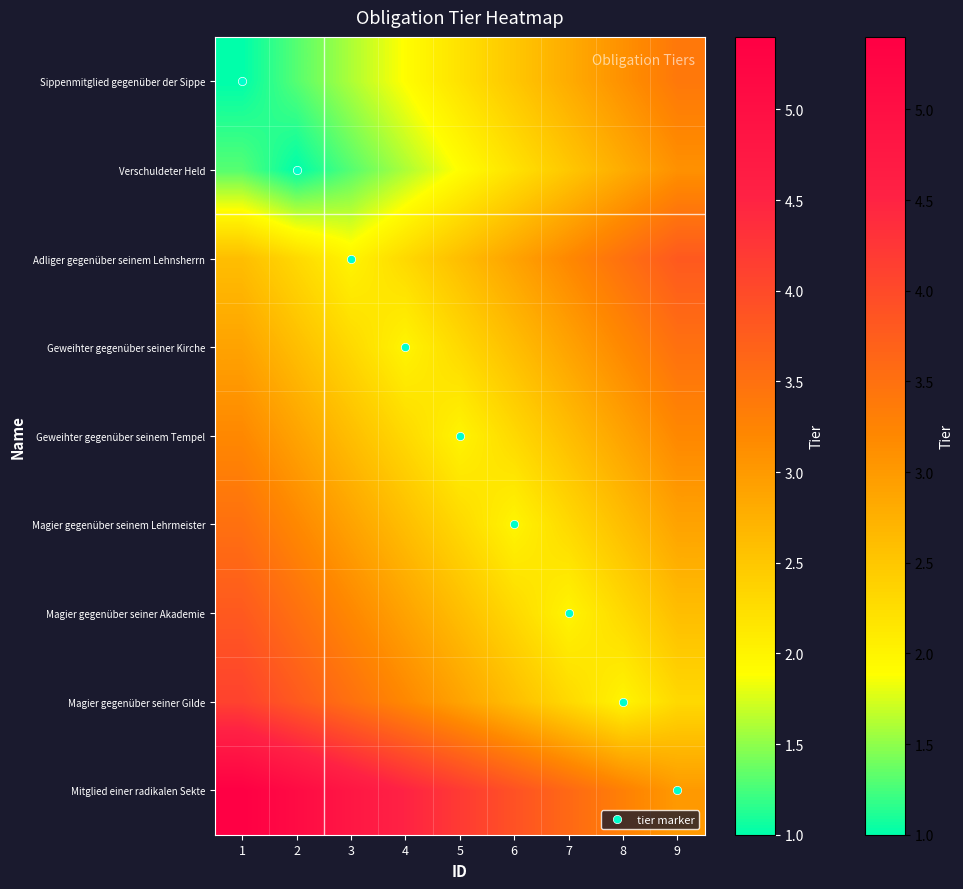

Reading right to left, extract all data points from this chart.

Sippenmitglied gegenüber der Sippe: 9=3.4	8=3.1	7=2.8	6=2.5	5=2.2	4=1.9	3=1.6	2=1.3	1=1.0
Verschuldeter Held: 9=3.1	8=2.8	7=2.5	6=2.2	5=1.9	4=1.6	3=1.3	2=1.0	1=1.3
Adliger gegenüber seinem Lehnsherrn: 9=3.8	8=3.5	7=3.2	6=2.9	5=2.6	4=2.3	3=2.0	2=2.3	1=2.6
Geweihter gegenüber seiner Kirche: 9=3.5	8=3.2	7=2.9	6=2.6	5=2.3	4=2.0	3=2.3	2=2.6	1=2.9
Geweihter gegenüber seinem Tempel: 9=3.2	8=2.9	7=2.6	6=2.3	5=2.0	4=2.3	3=2.6	2=2.9	1=3.2
Magier gegenüber seinem Lehrmeister: 9=2.9	8=2.6	7=2.3	6=2.0	5=2.3	4=2.6	3=2.9	2=3.2	1=3.5
Magier gegenüber seiner Akademie: 9=2.6	8=2.3	7=2.0	6=2.3	5=2.6	4=2.9	3=3.2	2=3.5	1=3.8
Magier gegenüber seiner Gilde: 9=2.3	8=2.0	7=2.3	6=2.6	5=2.9	4=3.2	3=3.5	2=3.8	1=4.1
Mitglied einer radikalen Sekte: 9=3.0	8=3.3	7=3.6	6=3.9	5=4.2	4=4.5	3=4.8	2=5.1	1=5.4